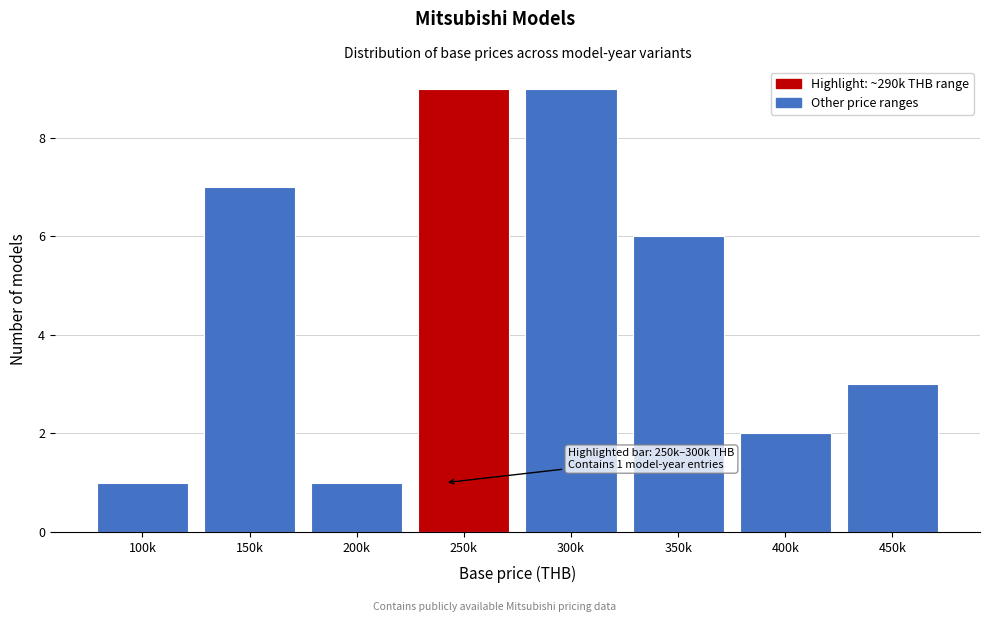

Reading left to right, extract all data points from this chart.

100k=1	150k=7	200k=1	250k=9	300k=9	350k=6	400k=2	450k=3